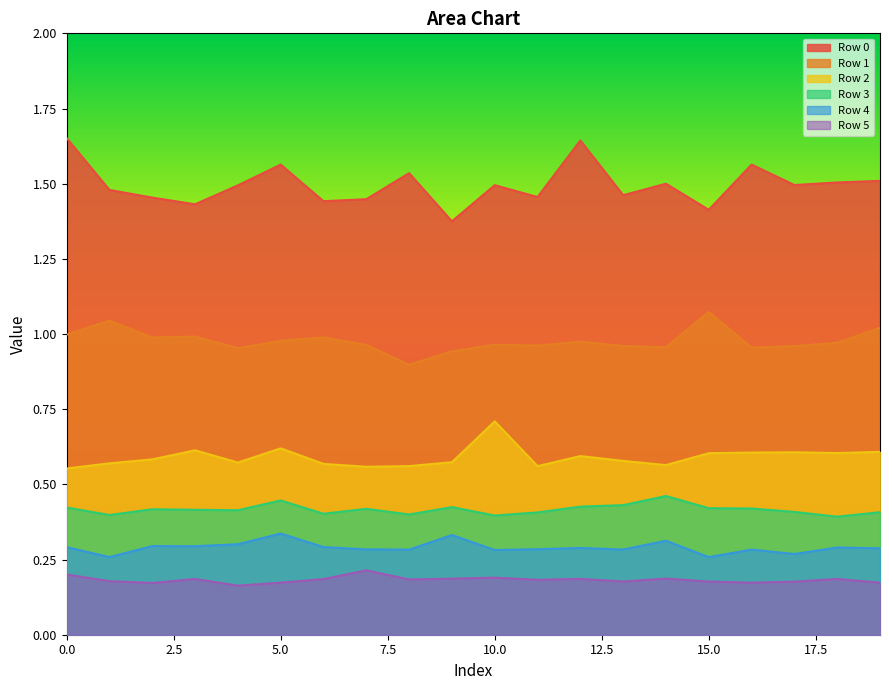

List the series in order of their peak value, highest first.

Row 0, Row 1, Row 2, Row 3, Row 4, Row 5